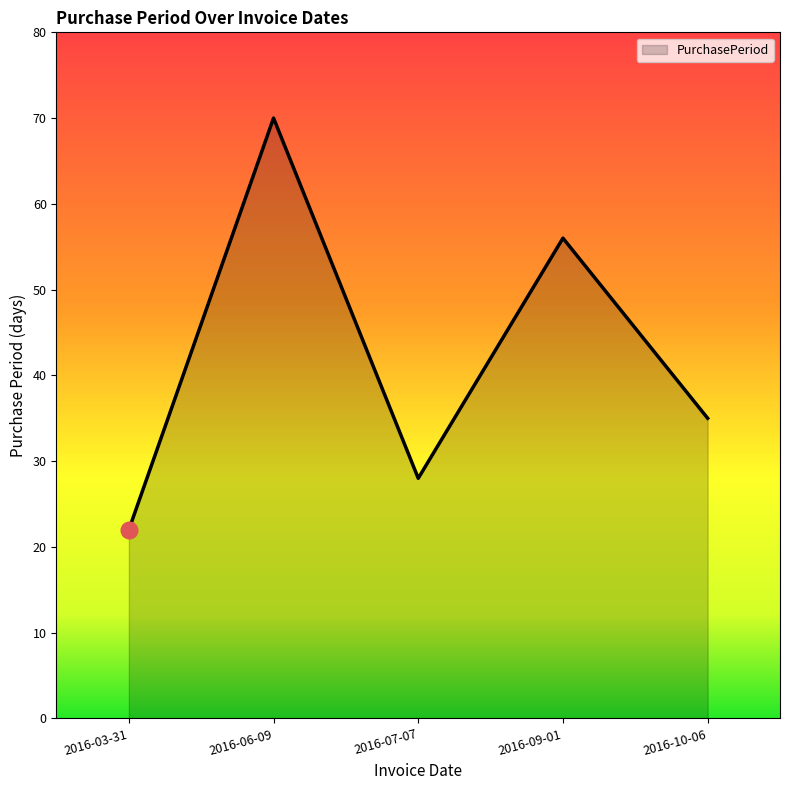

Rank the categories by value from highest to lowest.

2016-06-09, 2016-09-01, 2016-10-06, 2016-07-07, 2016-03-31